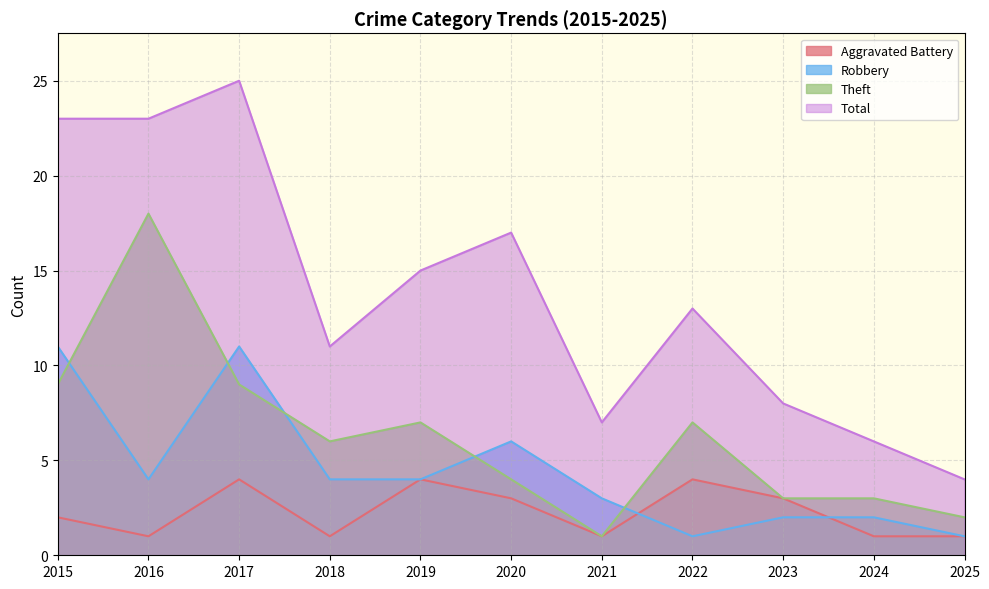

Between 2019 and 2020, which series saw the biggest shift?

Theft